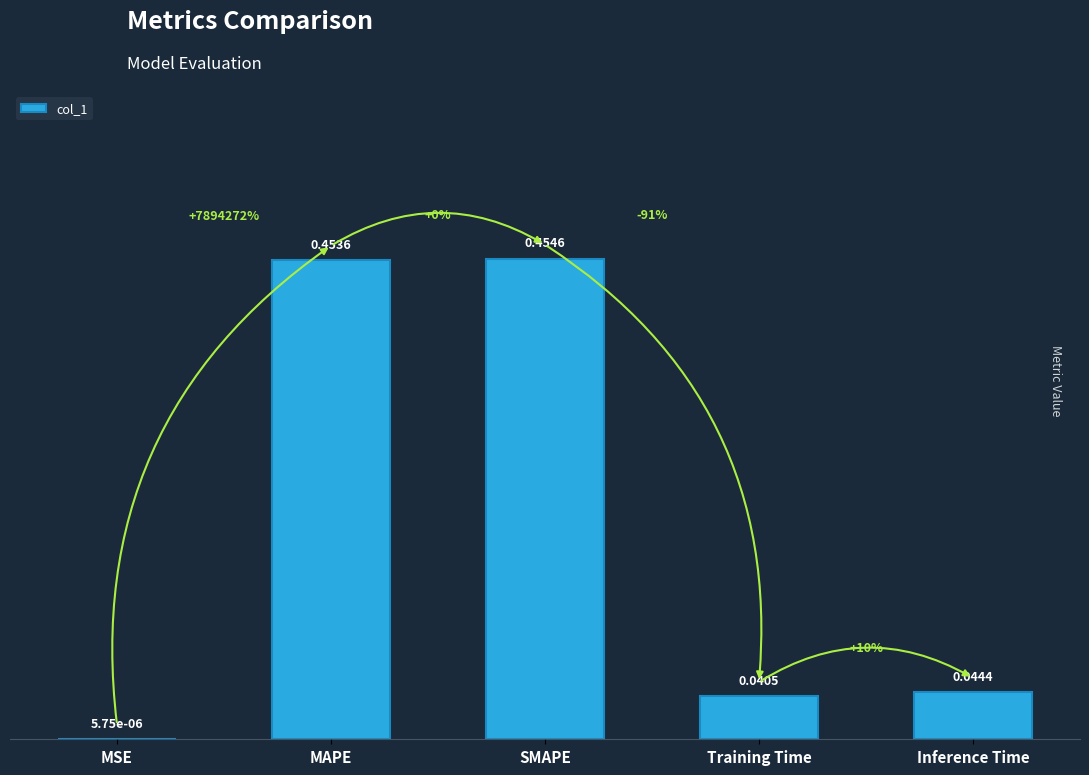

What is the change in value from MAPE to Inference Time?

-0.4